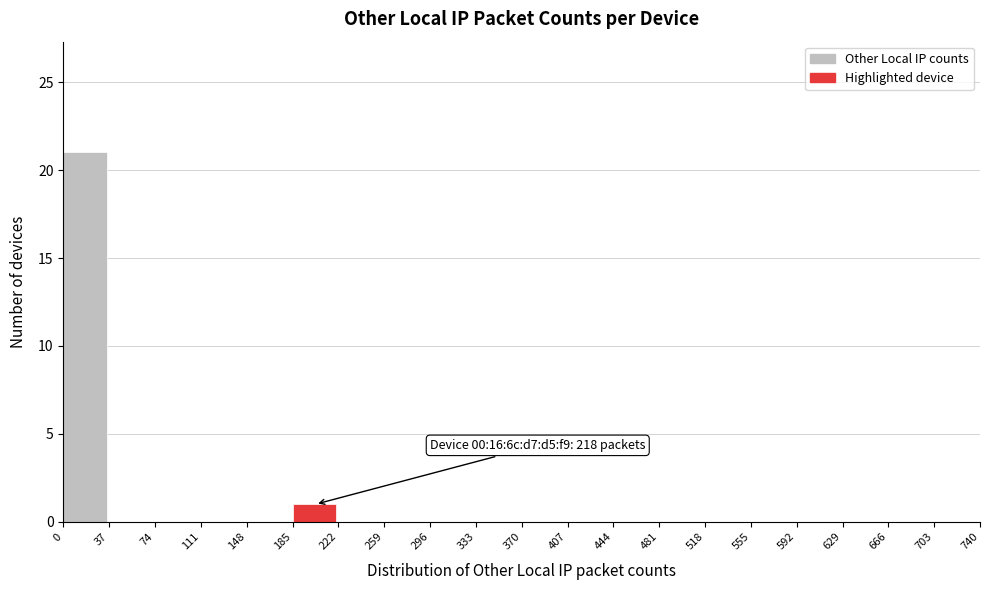

Over which range of the x-axis is the bar tallest?

0 to 37